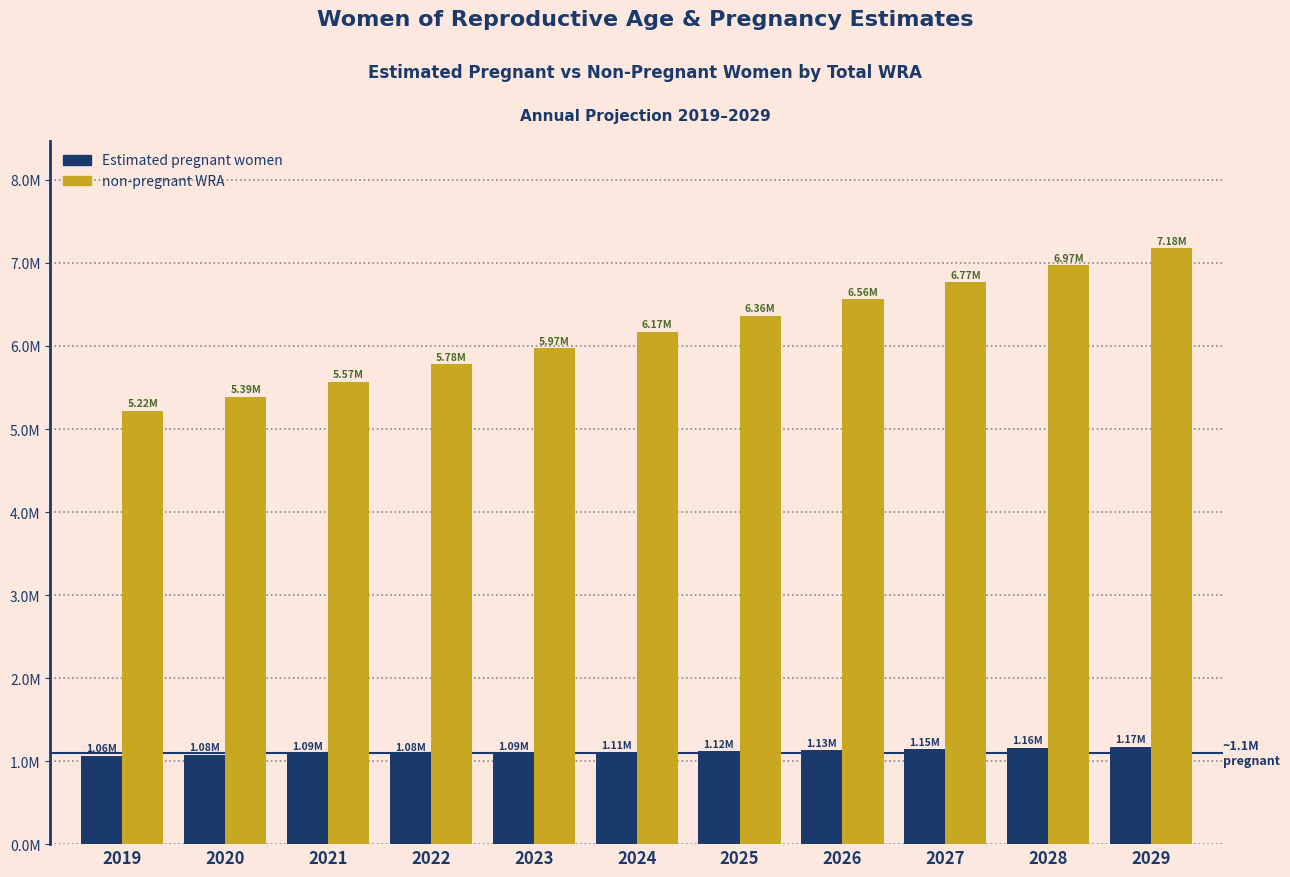

Are the bars grouped side by side (vs. stacked)?

Yes